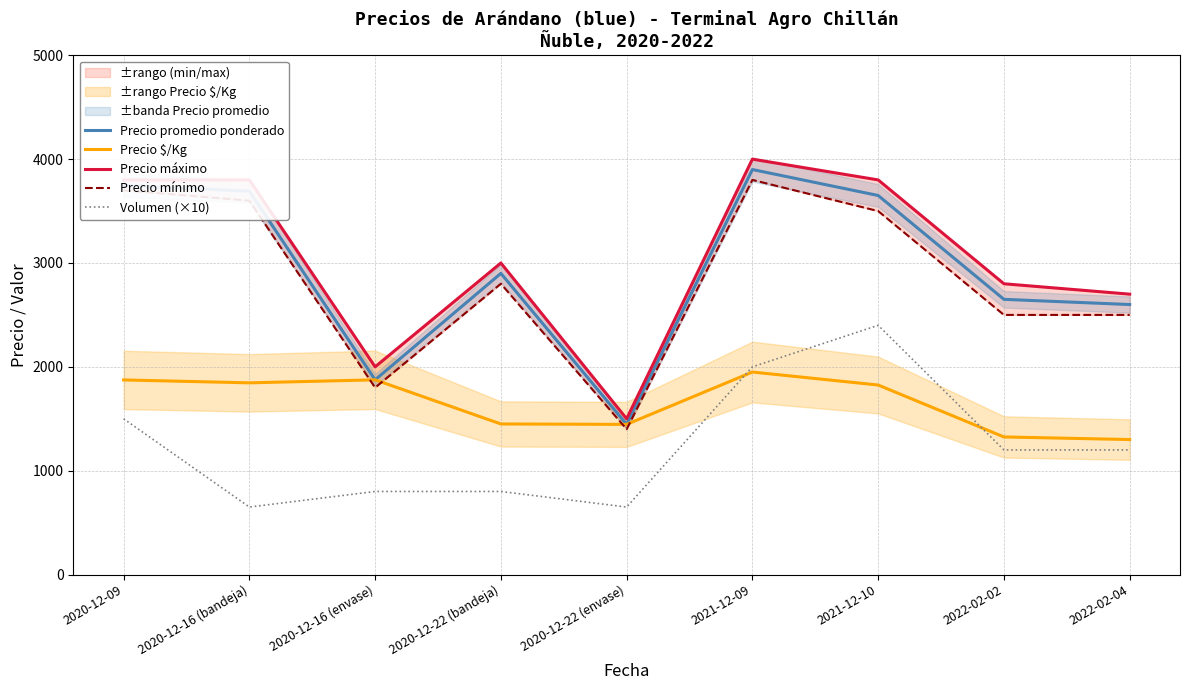

How many data points does each series have?

9